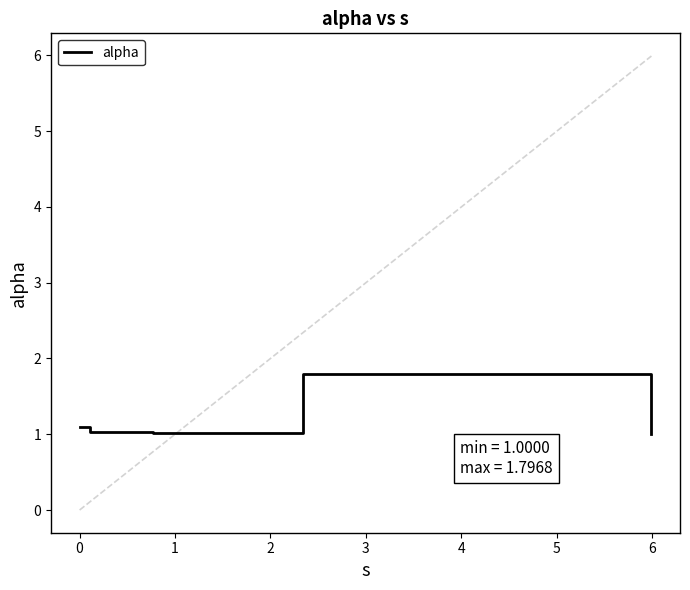

What is the smallest value displayed?

1.0